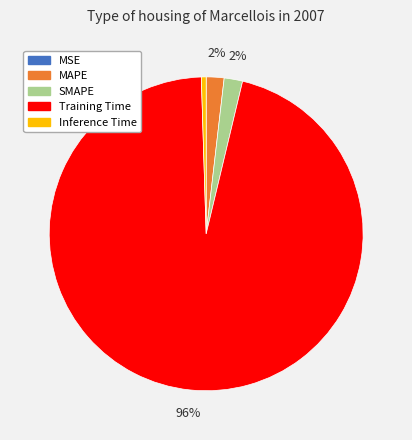

What is the largest slice in the pie chart?

Training Time